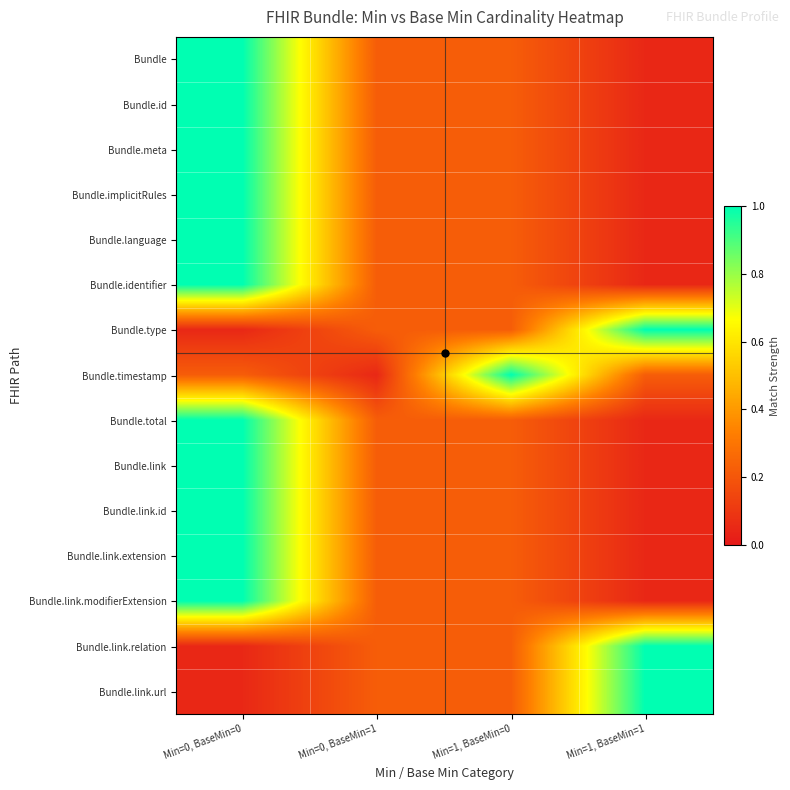

Between Min=1, BaseMin=0 and Min=1, BaseMin=1, which series saw the biggest shift?

Bundle.type